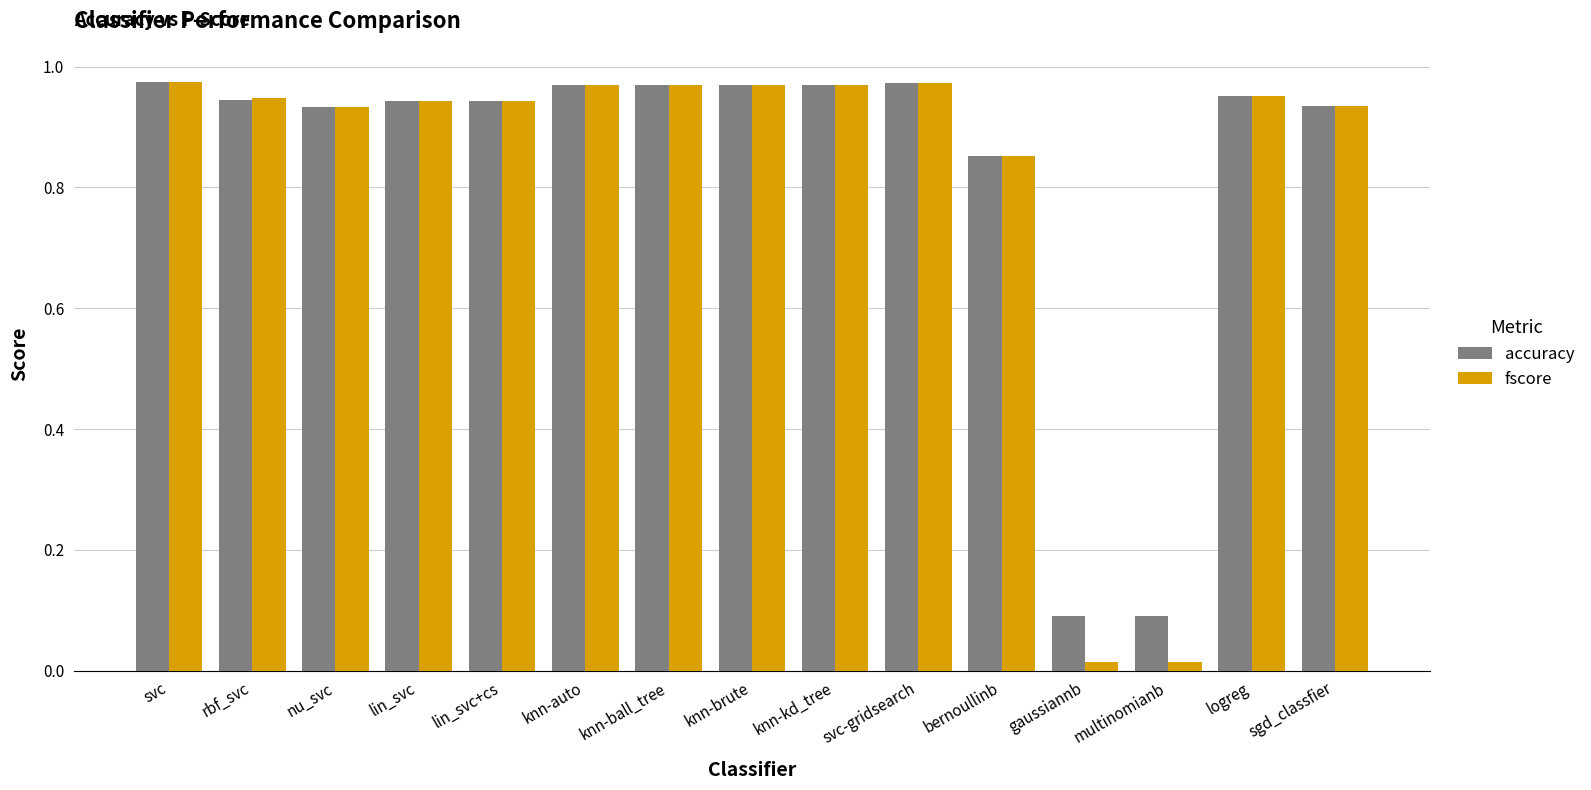

At how many categories does at least one series exceed 0?

15